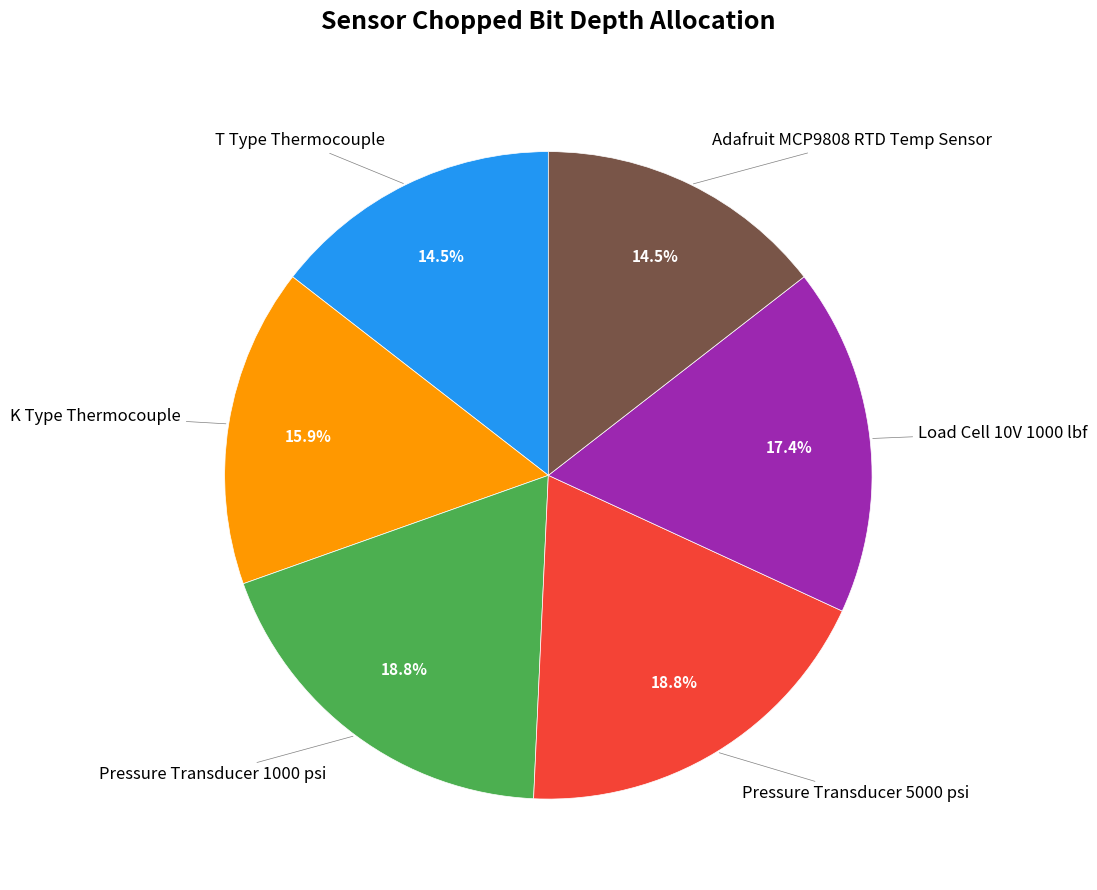

To the nearest percent, what is the combined percentage of K Type Thermocouple and Load Cell 10V 1000 lbf?

33%